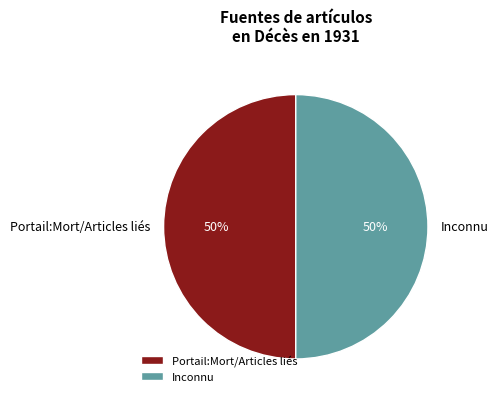

Is the sum of Portail:Mort/Articles liés and Inconnu greater than half?

Yes